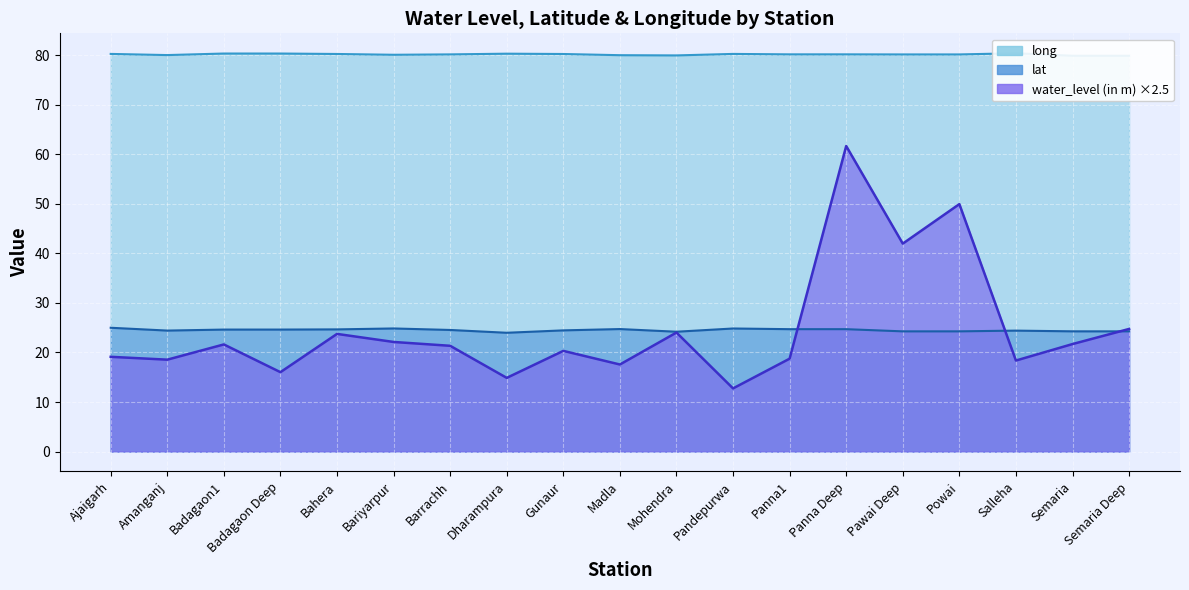

How many values in the long series exceed 80?

16